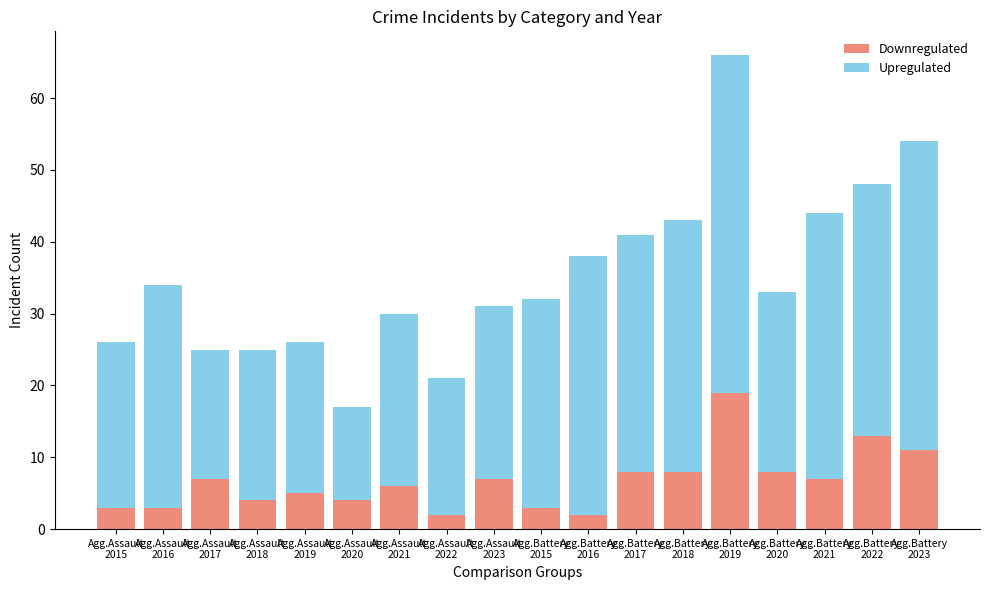

What is the difference between the second highest and minimum values in the Downregulated series?

11